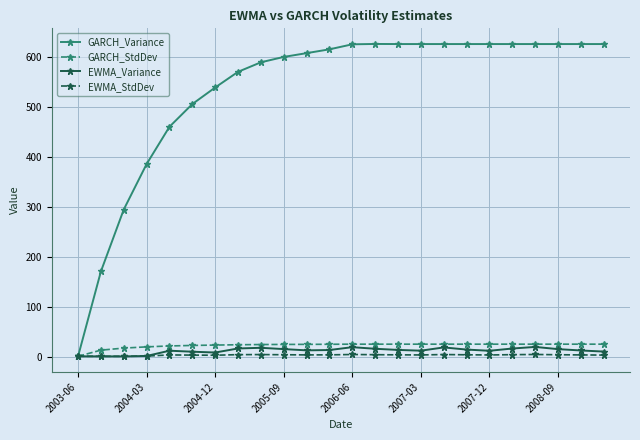

What are all the series names shown in the legend?

GARCH_Variance, GARCH_StdDev, EWMA_Variance, EWMA_StdDev